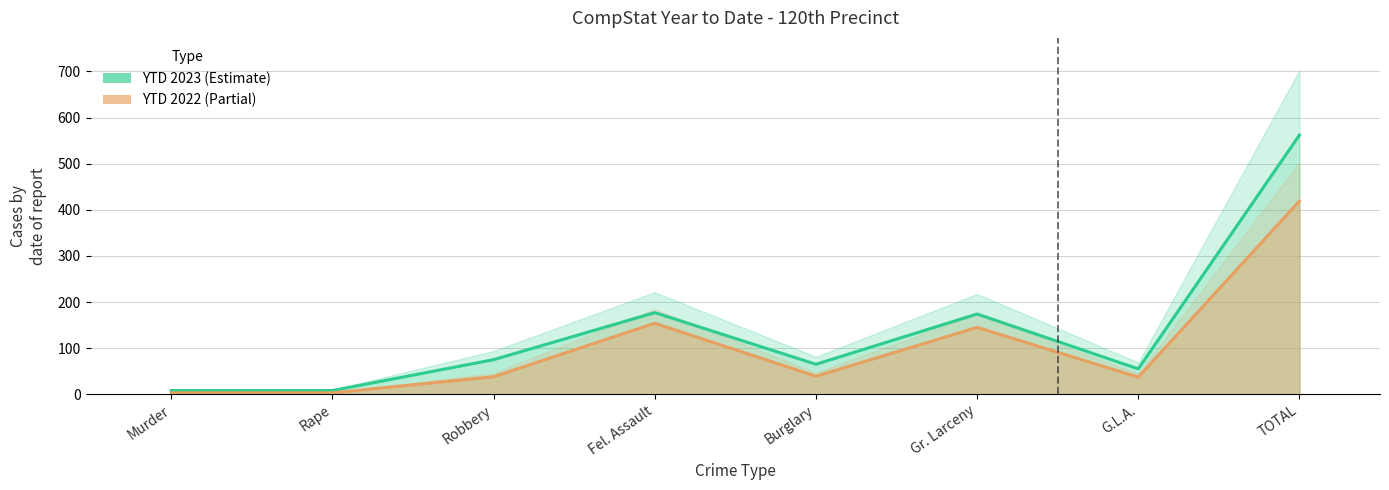

What is the sum of all YTD 2022 values?

838